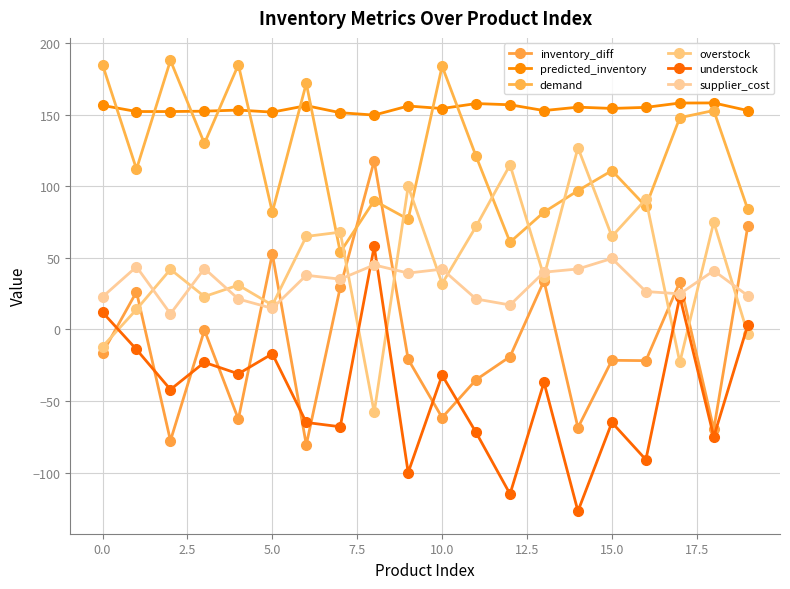

Which series has the widest spread of values?

inventory_diff